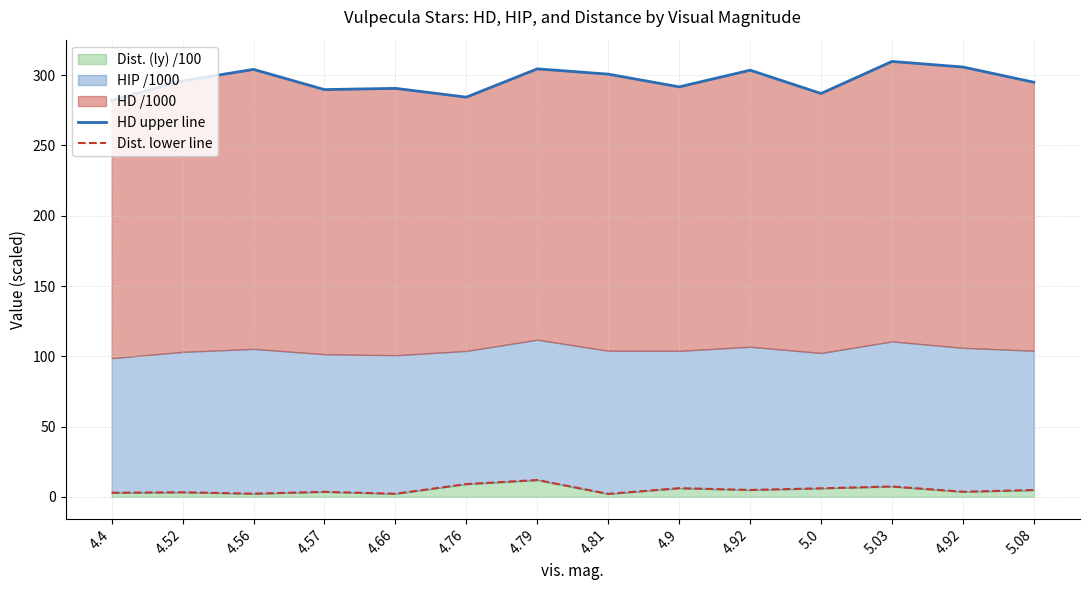

What is the difference between the maximum and minimum values in the HD upper line series?

27.6